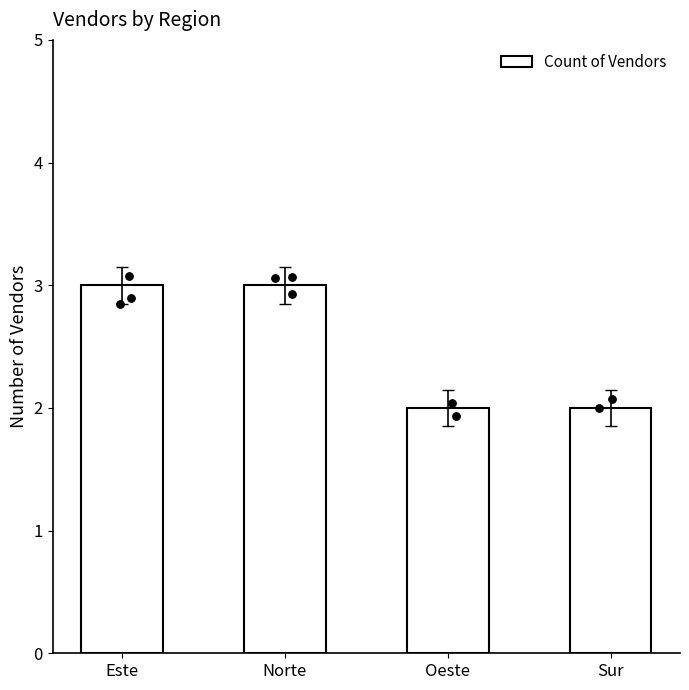

Which has a higher value, Sur or Norte?

Norte